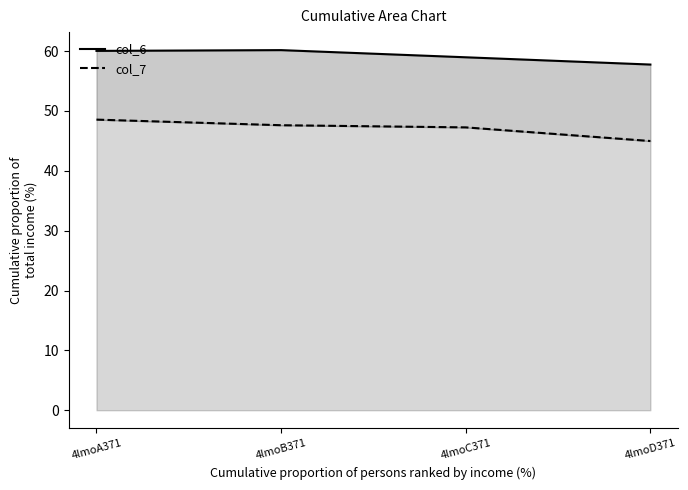

Reading left to right, list all the values displayed in this chart.

col_6: 60.0	60.2	59.0	57.7
col_7: 48.5	47.6	47.3	45.0